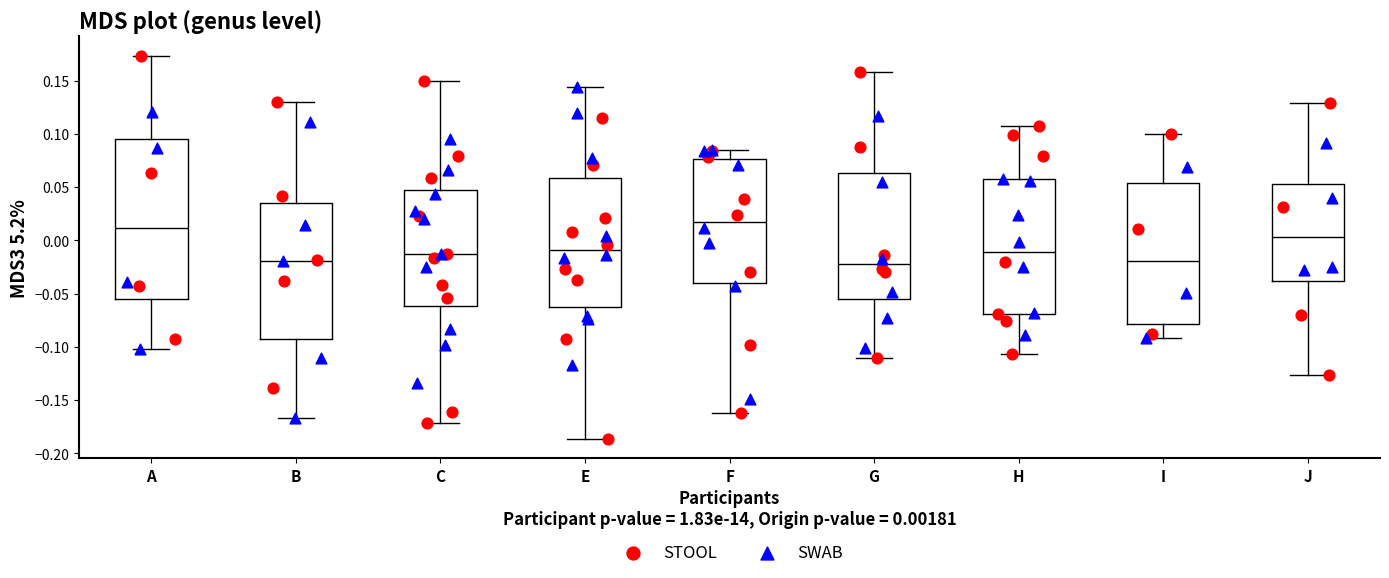

Where does the lower whisker of the box for H end on the y-axis? The values are not printed on the chart, so give them approximately, as read against the axis.

-0.105